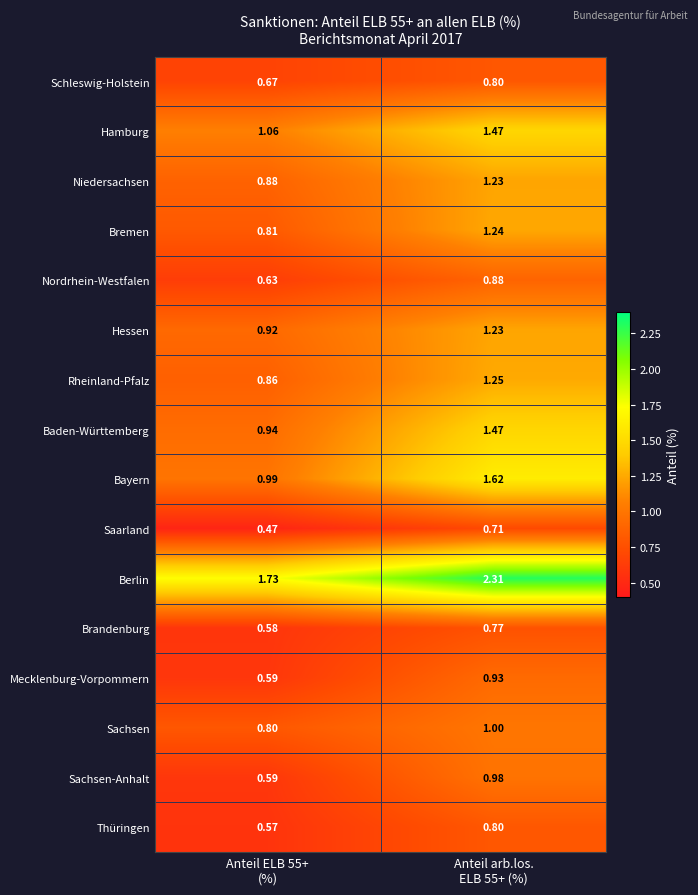

At which category is the sum across all series the highest?

Anteil arb.los.
ELB 55+ (%)